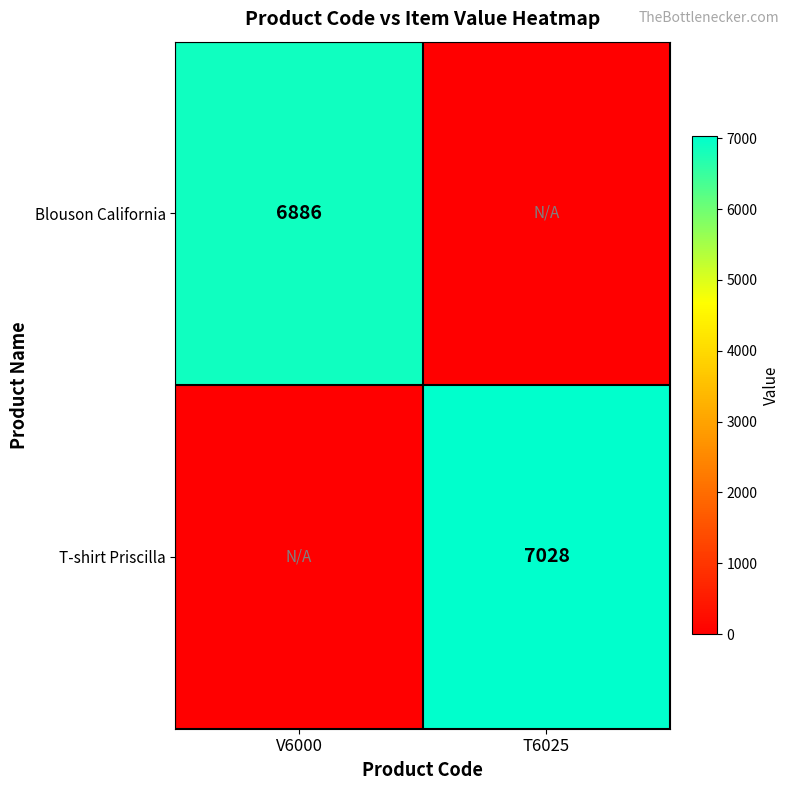

Which has a higher value, V6000 or T6025?

V6000